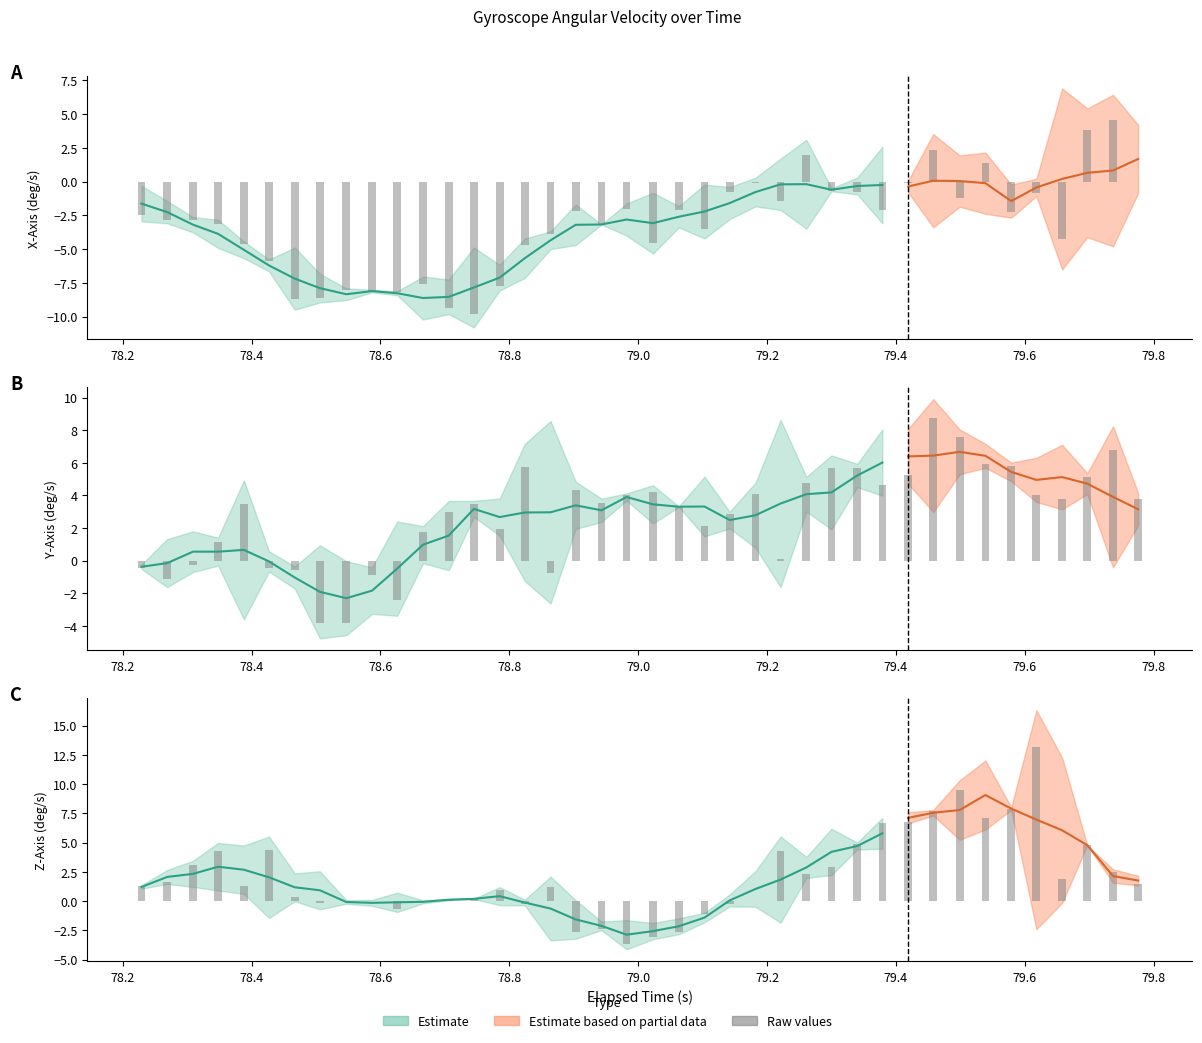

How many bars are there in each group?

3